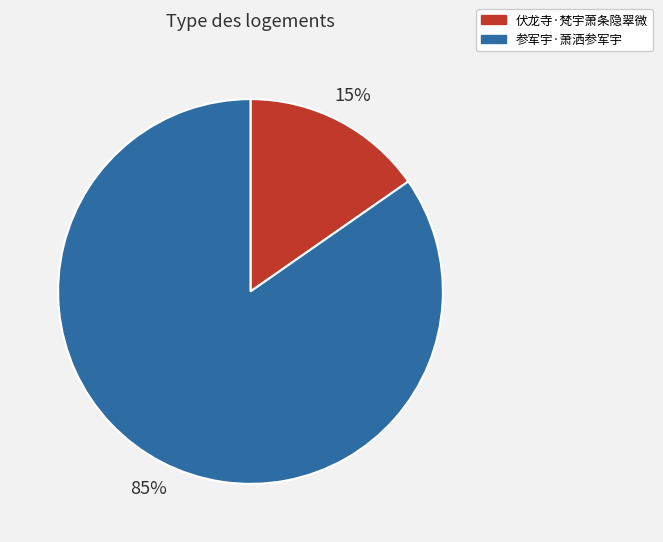

To the nearest percent, what portion does 伏龙寺·梵宇萧条隐翠微 represent?

15%